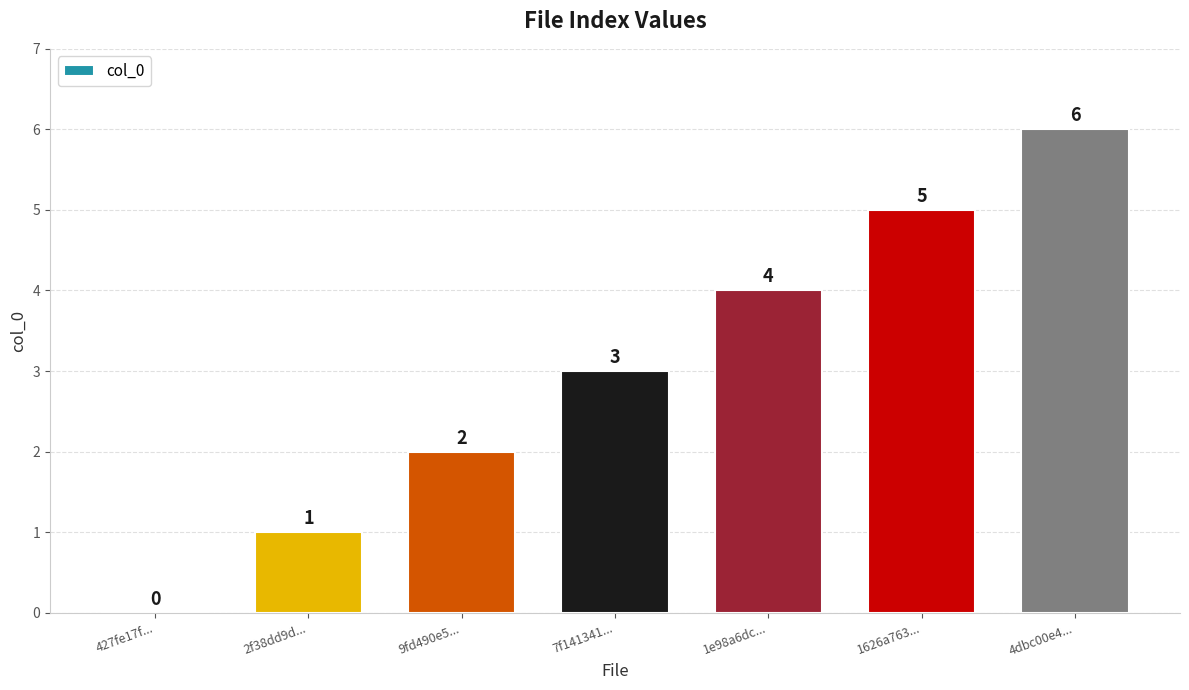

The chart shows a value of 4 at 1e98a6dc.... True or false?

True